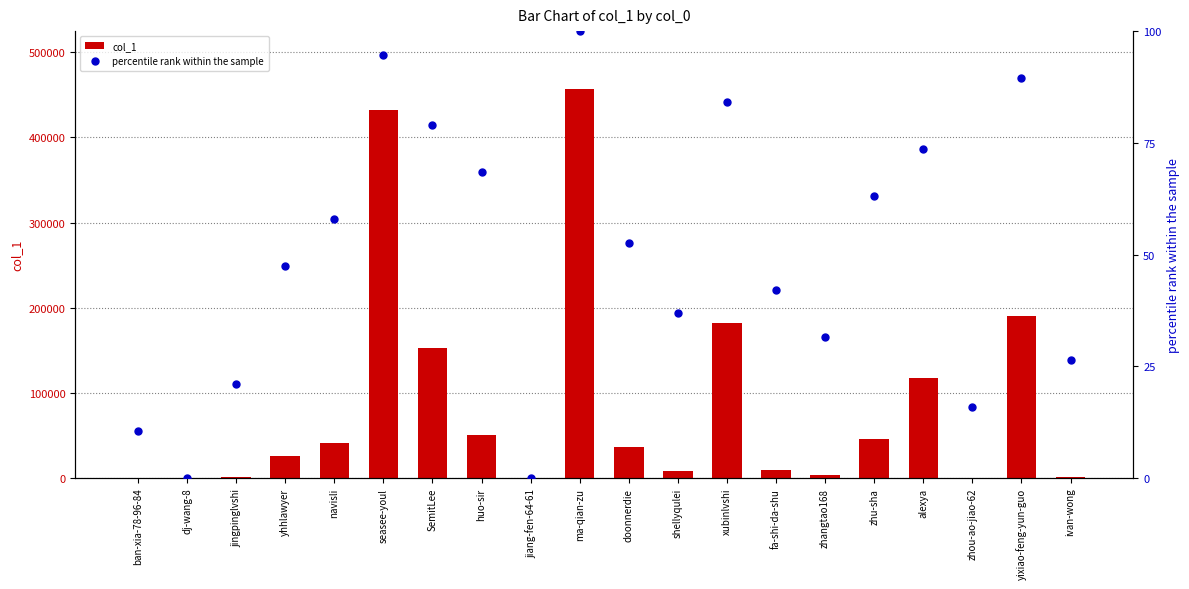

What is the total value across all series at zhu-sha?

46124.2